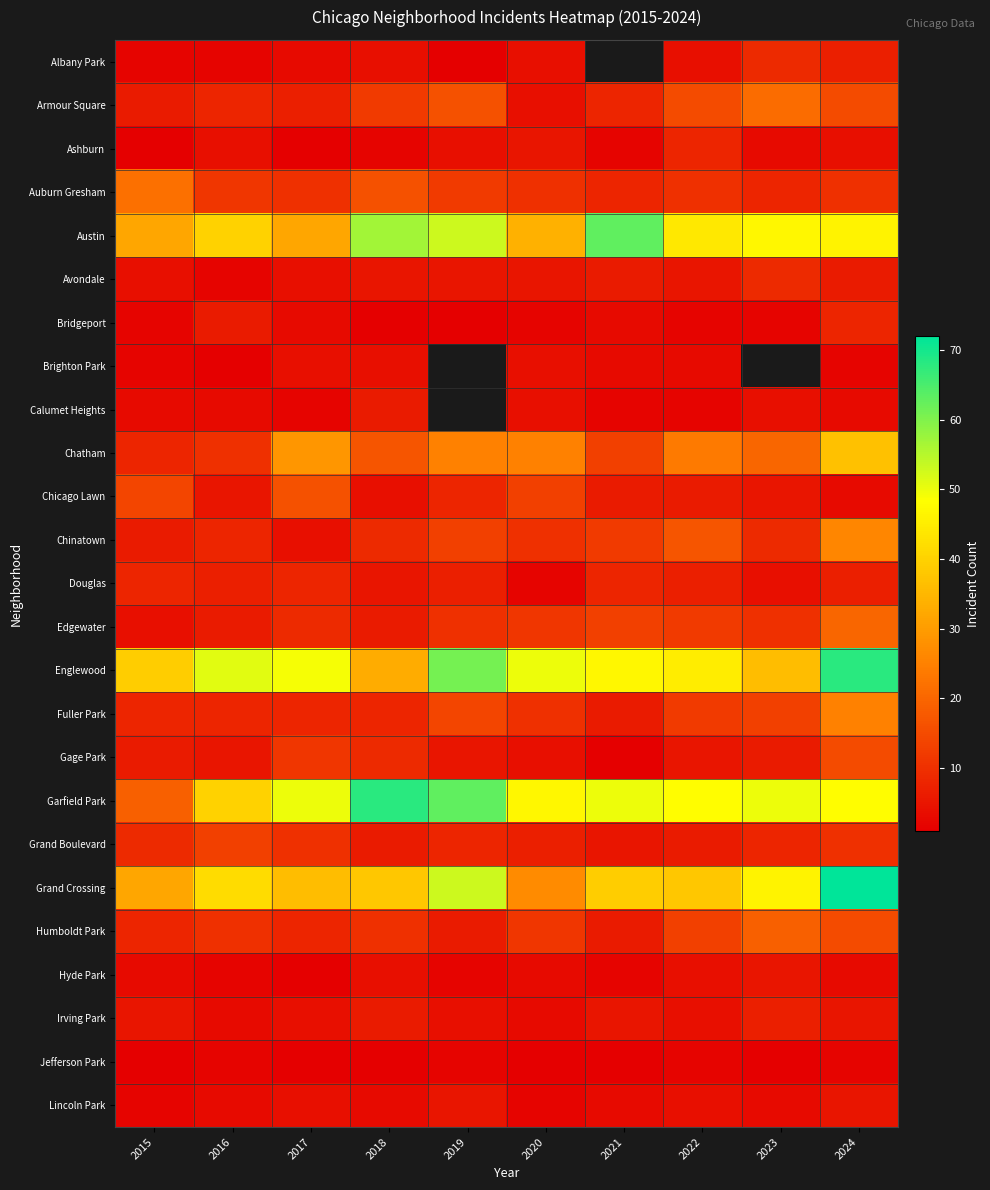

How many values in the Englewood series are below 49?

5